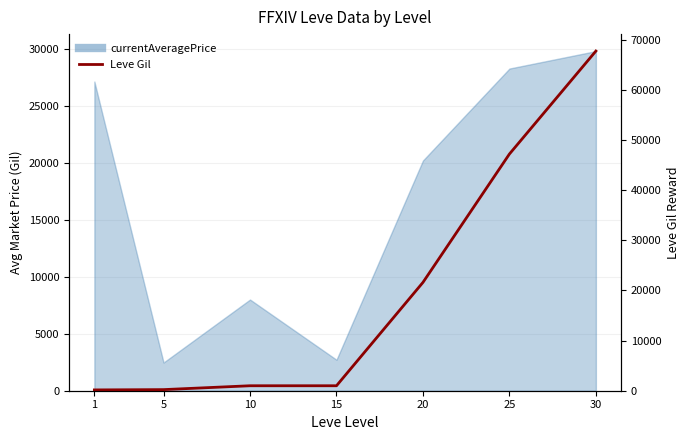

Which series has the largest total across all categories?

Leve Gil